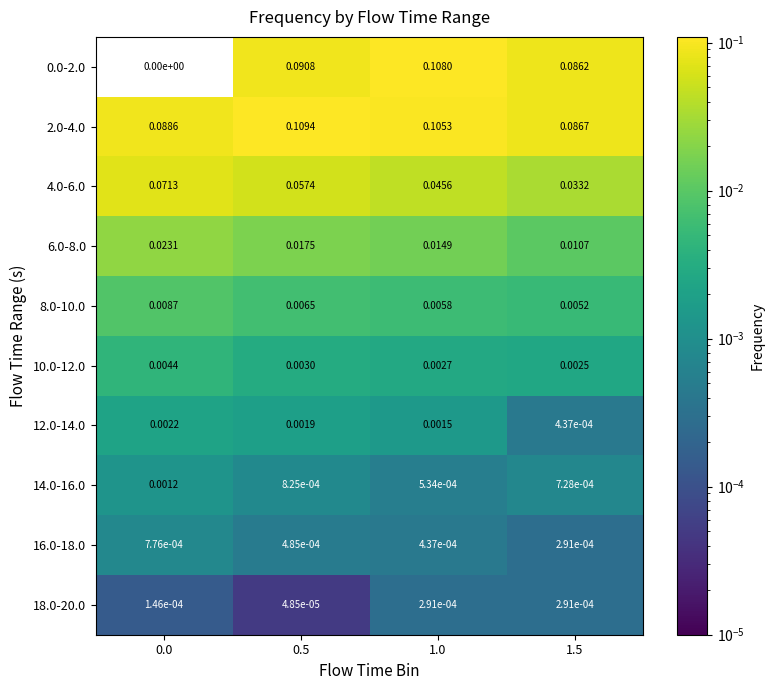

Count the number of data series in this chart.

10